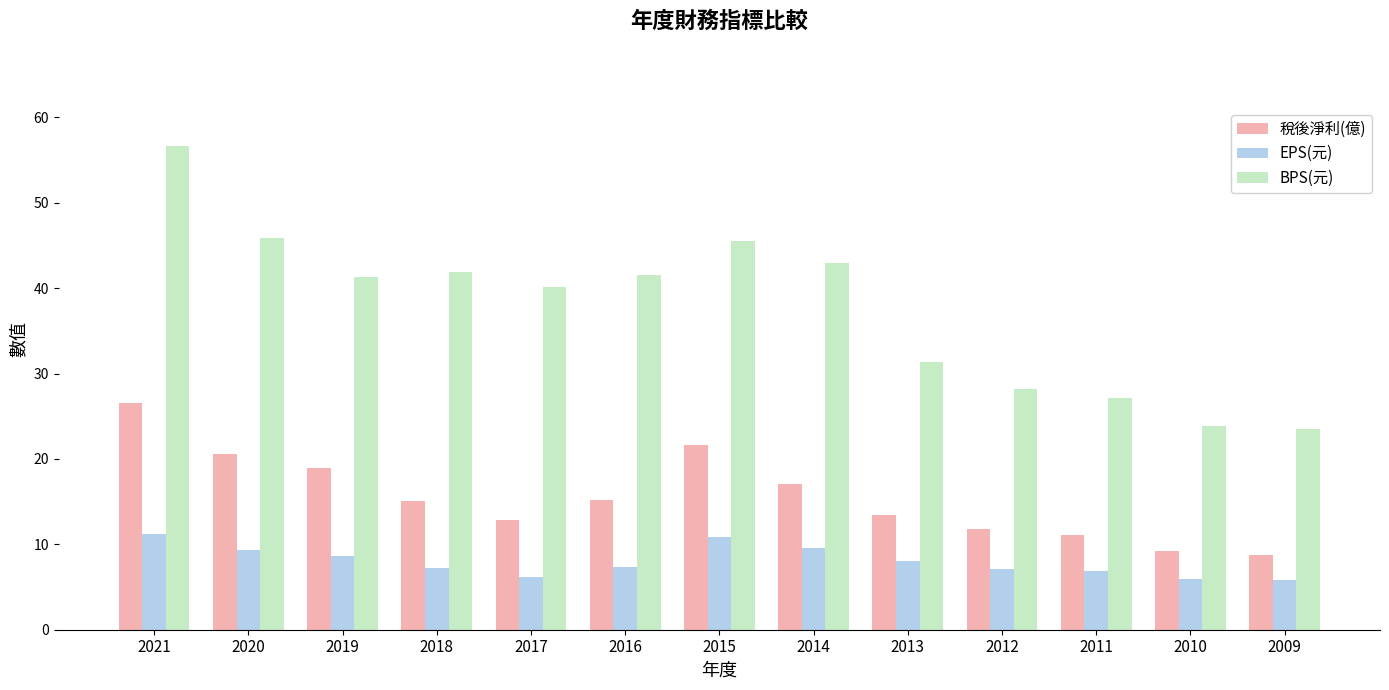

How many series are shown in this chart?

3